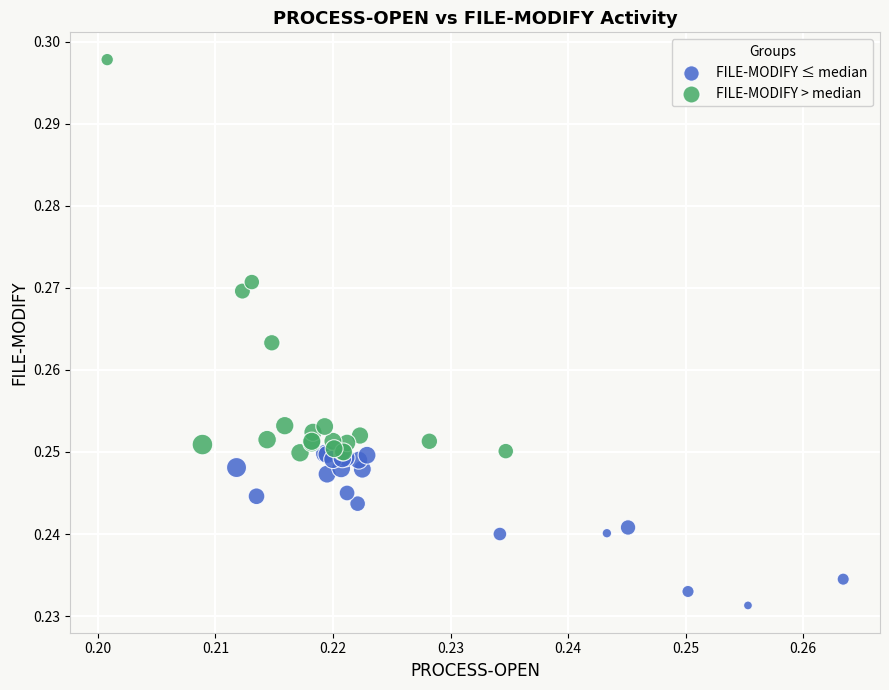

Which series contains the highest Y value?

FILE-MODIFY > median